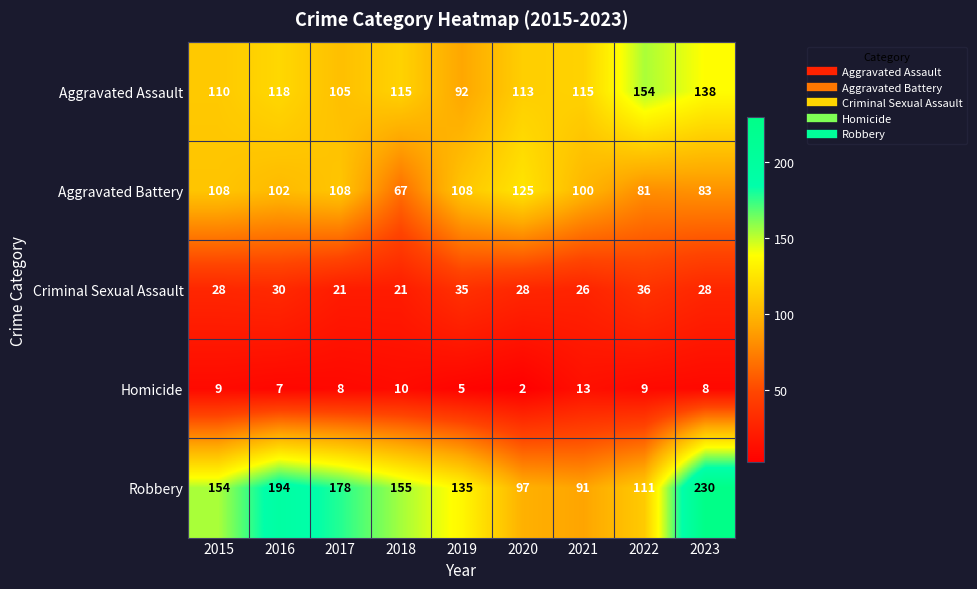

What is the maximum value for Criminal Sexual Assault?

36